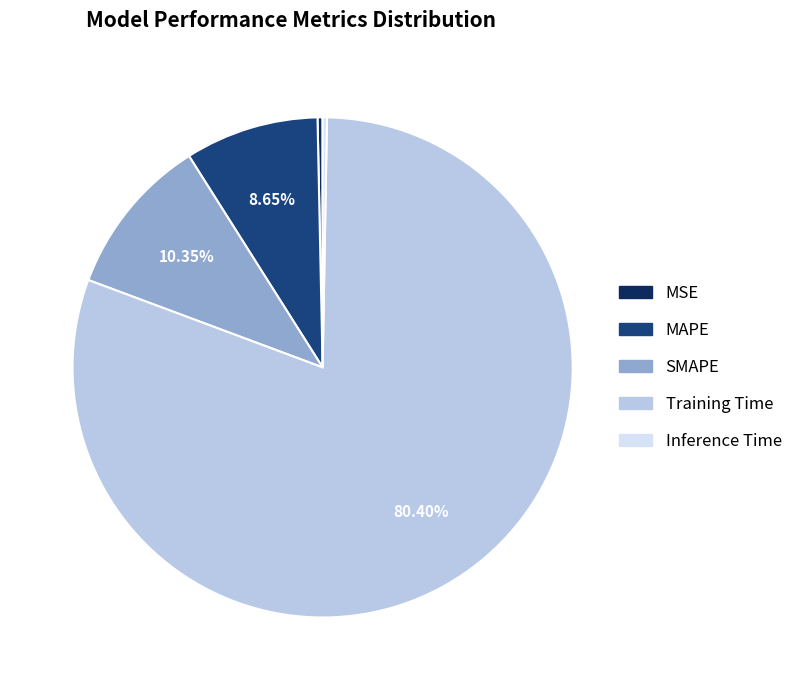

Does Training Time account for over 50% of the chart?

Yes